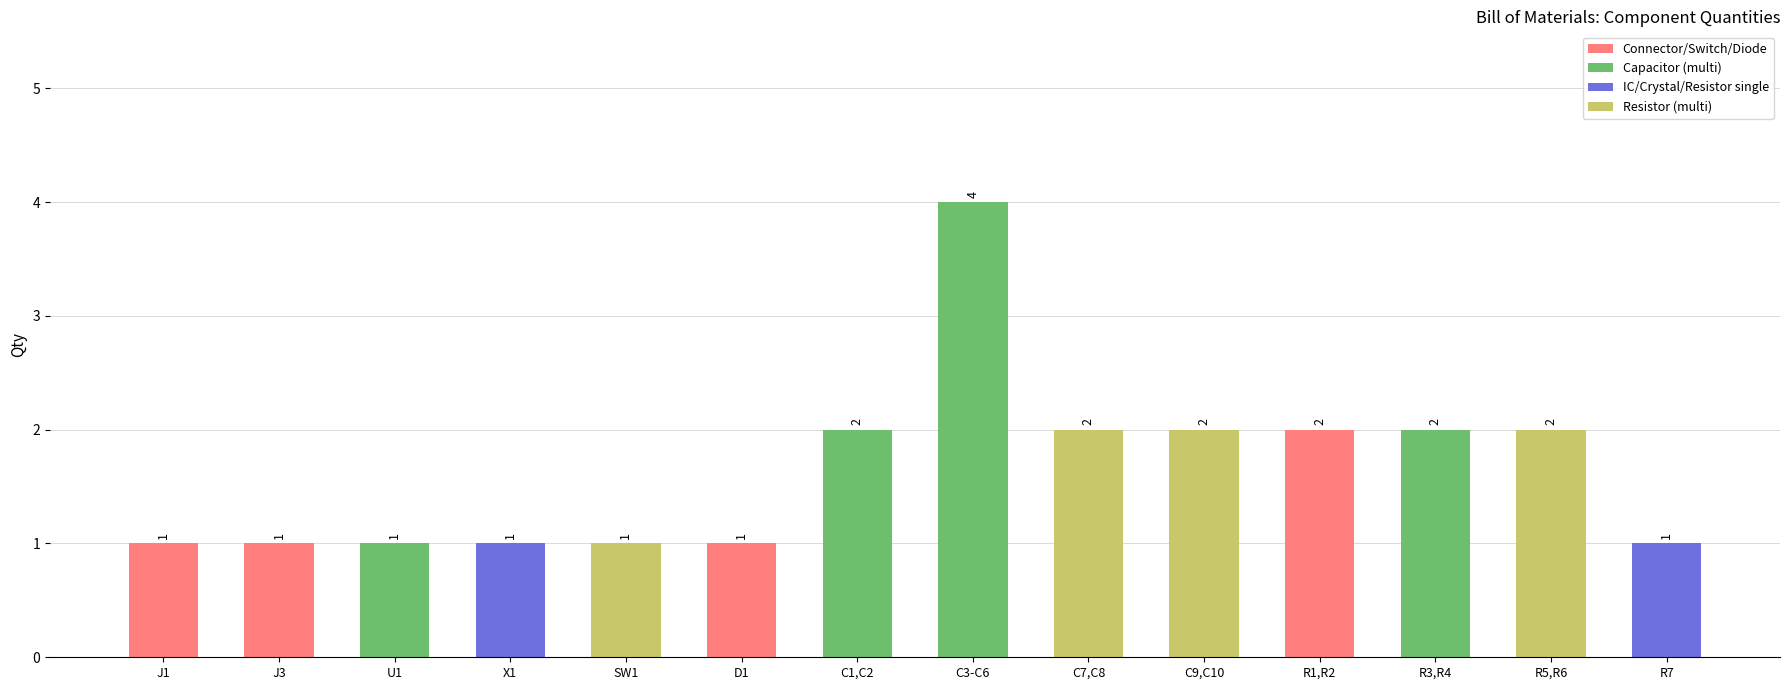

What is the average value?

2